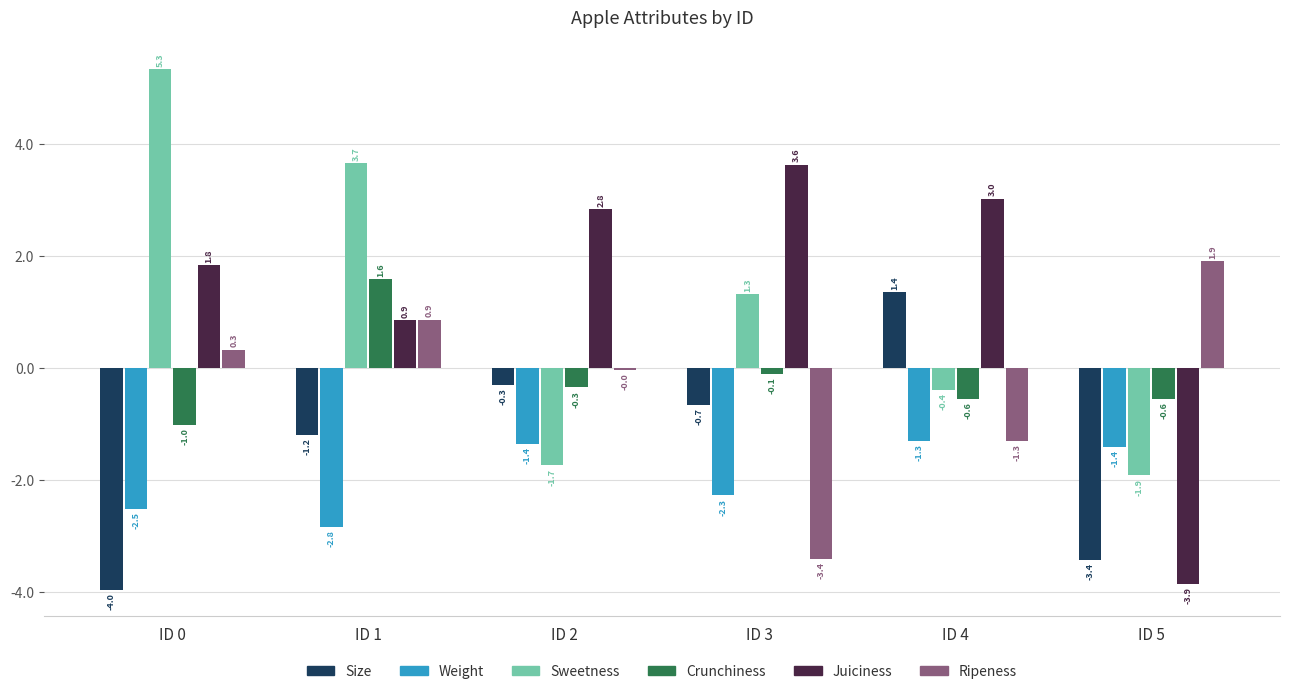

Which series has the largest total across all categories?

Juiciness